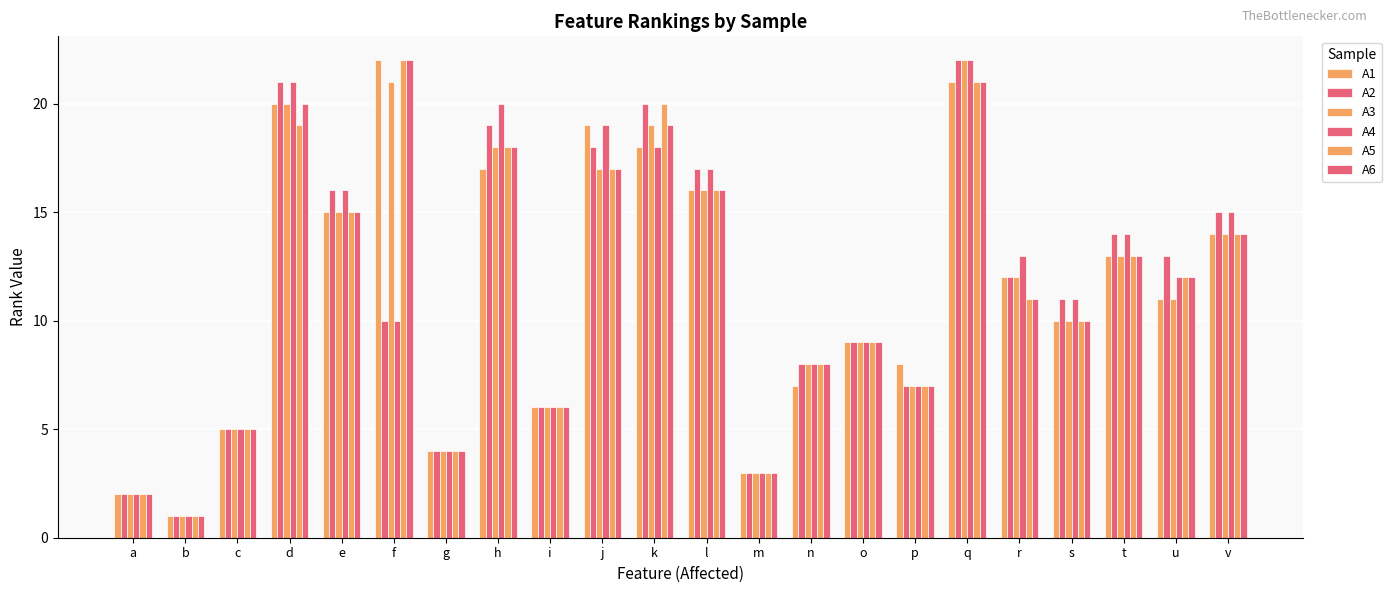

Rank the series at s from highest to lowest value.

A2, A4, A1, A3, A5, A6